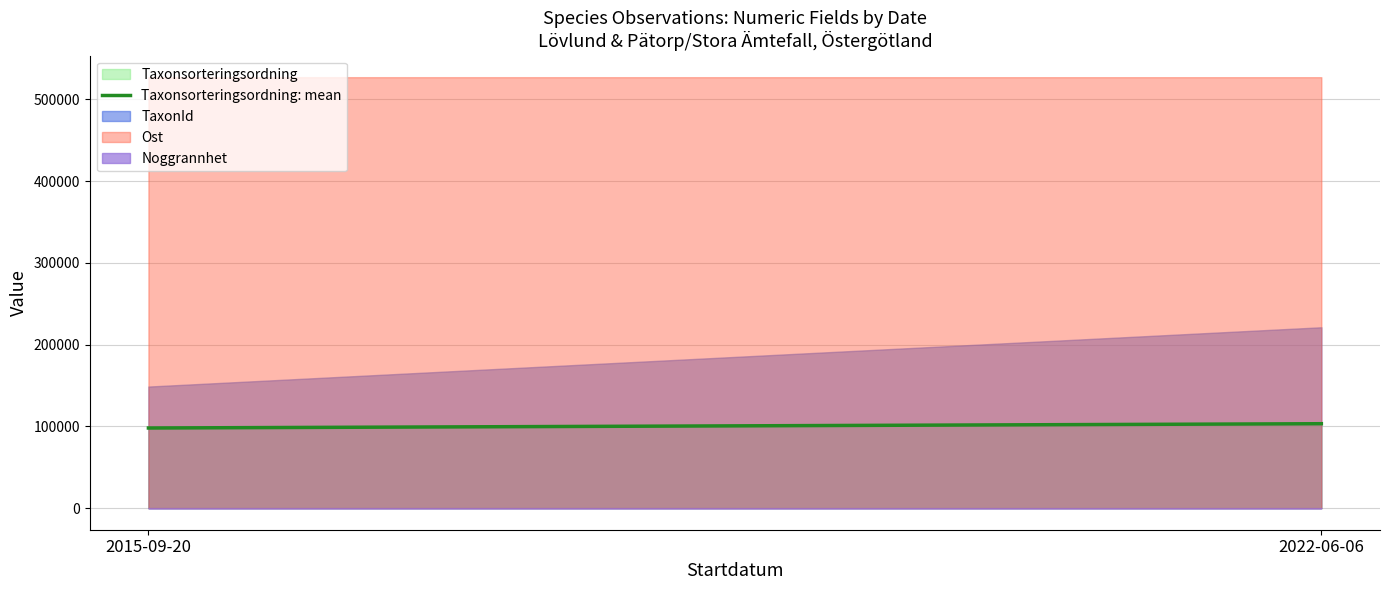

Rank the categories by value from highest to lowest.

2022-06-06, 2015-09-20